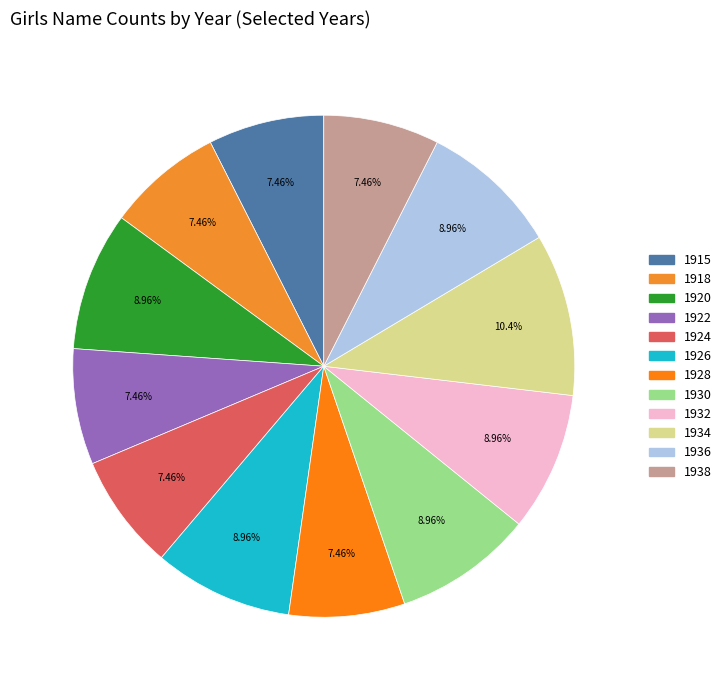

Approximately how many times larger is the value at 1924 compared to 1934?

0.7